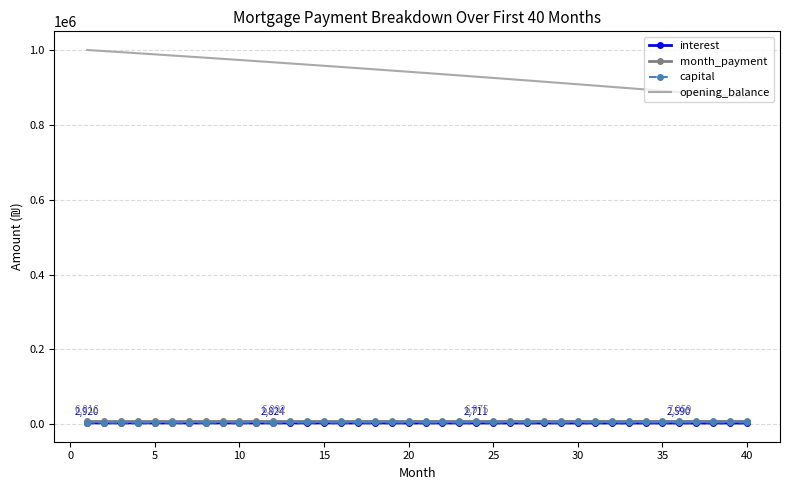

Which series has the largest range (max minus min)?

opening_balance